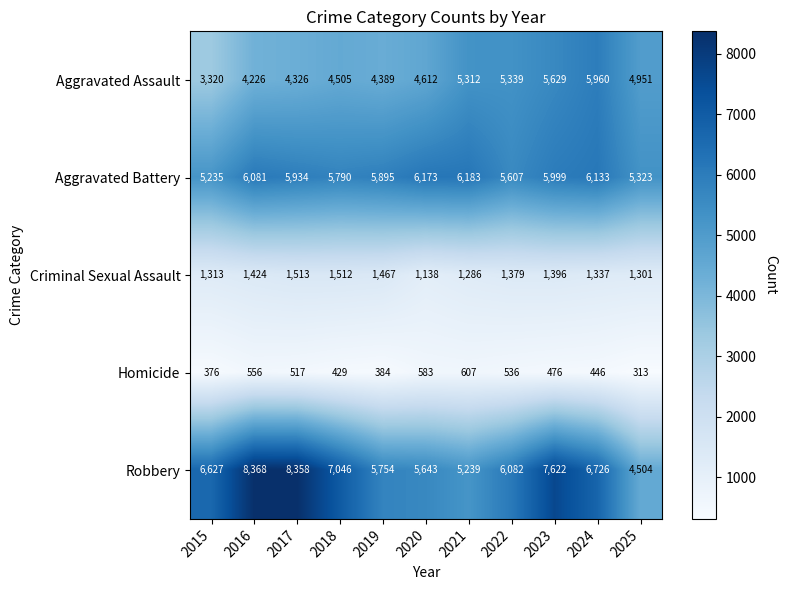

At which label is Homicide closest to 460?

2024